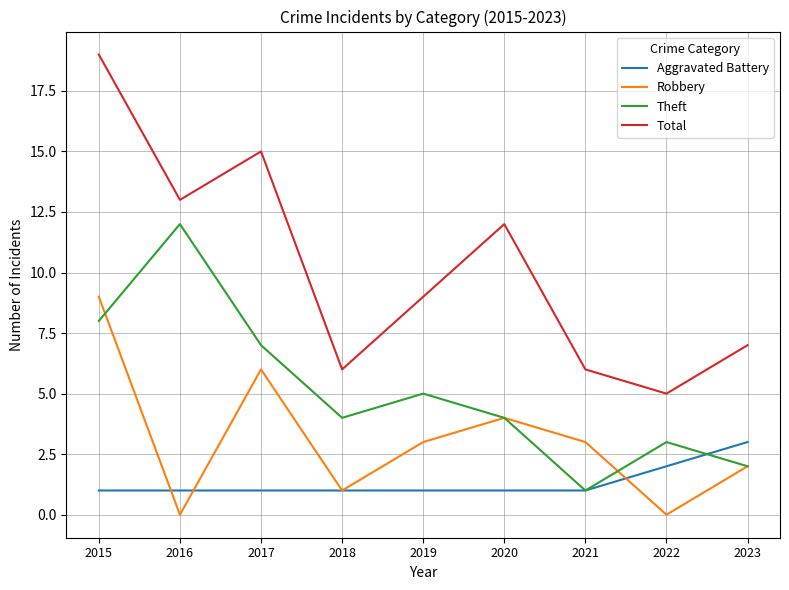

Reading left to right, transcribe all the data shown in this chart.

Aggravated Battery: 1	1	1	1	1	1	1	2	3
Robbery: 9	0	6	1	3	4	3	0	2
Theft: 8	12	7	4	5	4	1	3	2
Total: 19	13	15	6	9	12	6	5	7